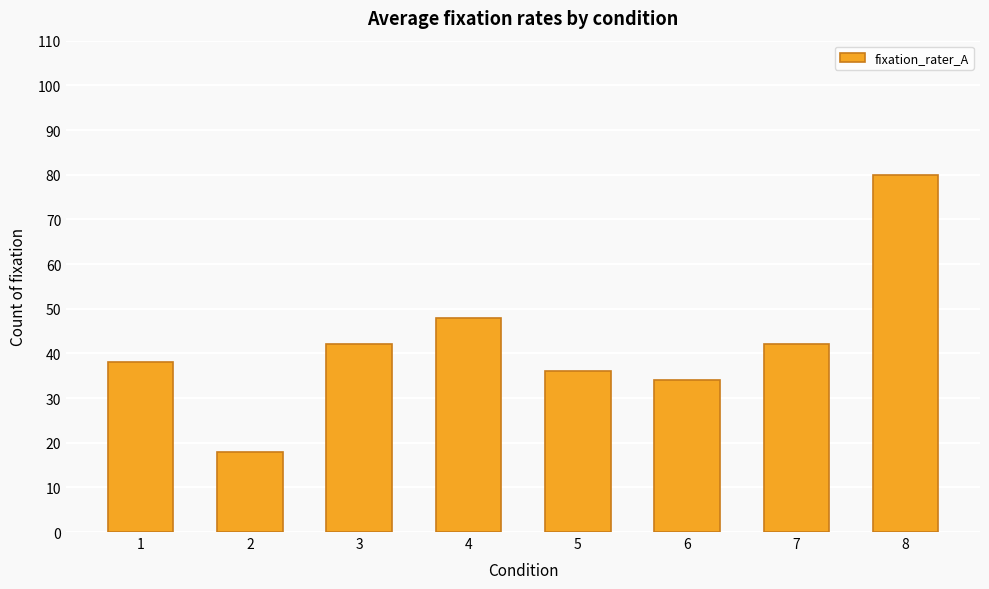

What is the change in value from 7 to 8?

+38